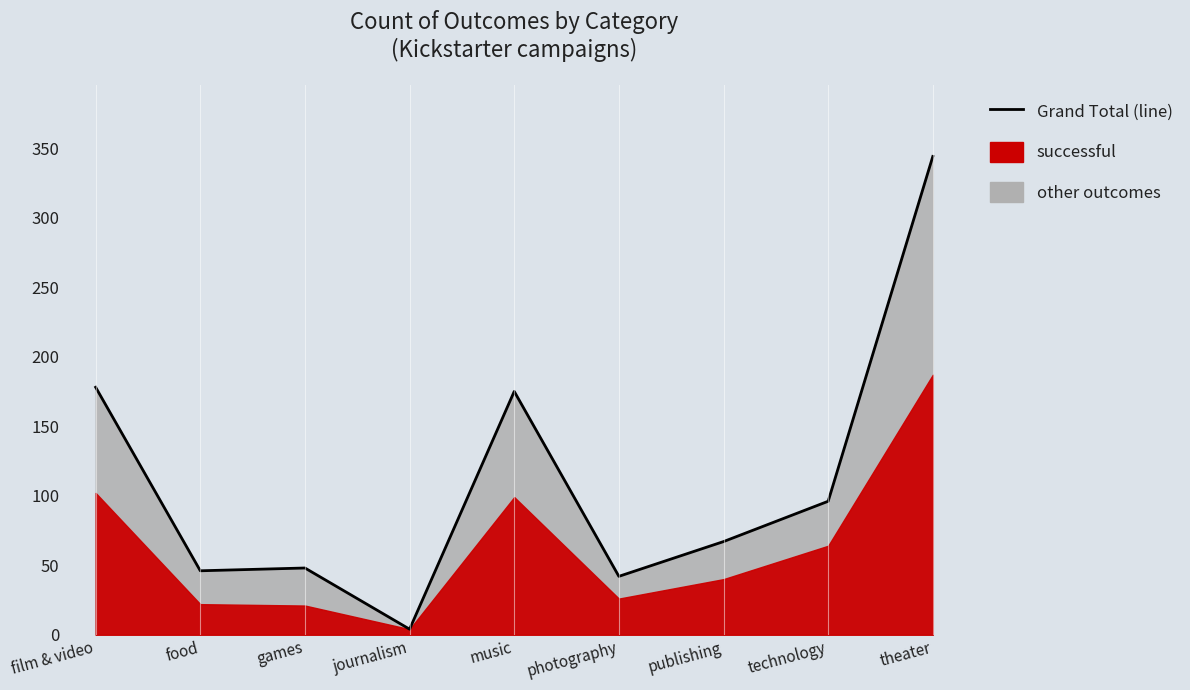

Rank the categories by value from highest to lowest.

theater, film & video, music, technology, publishing, games, food, photography, journalism